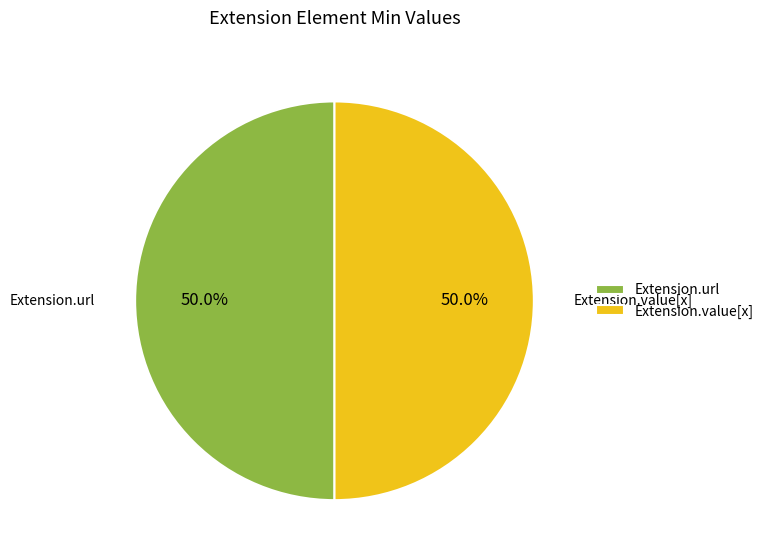

How many segments does this pie chart have?

2